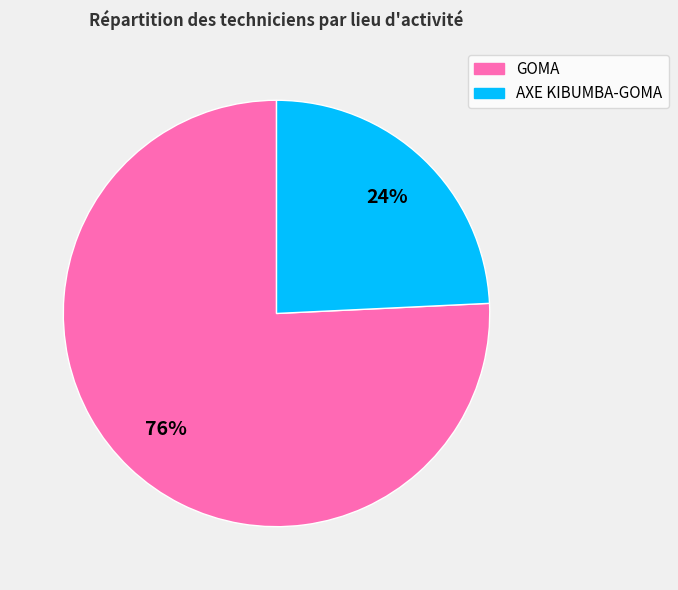

Which category has the biggest portion of the pie?

GOMA